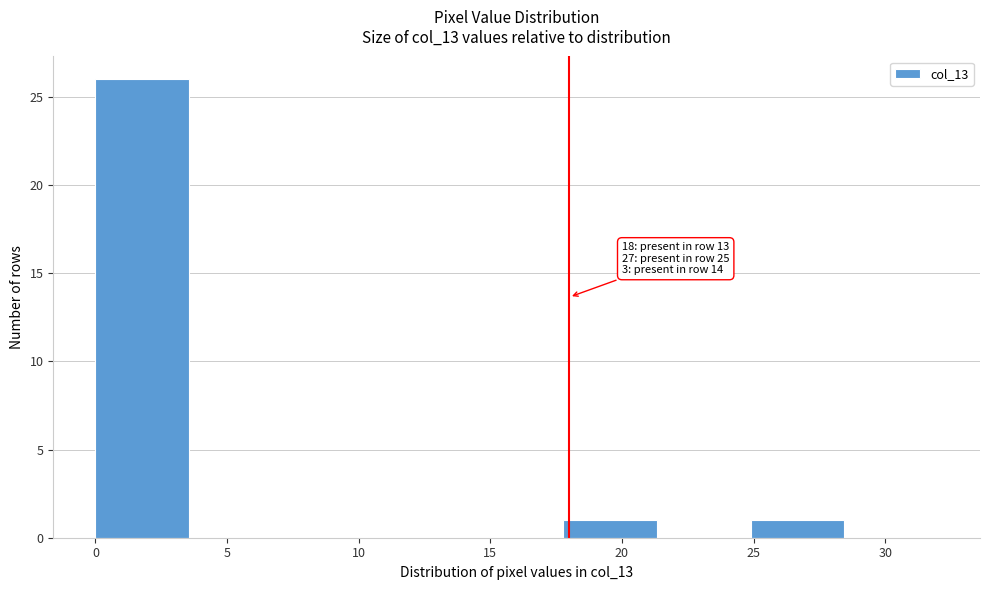

Which range on the x-axis has the tallest bar?

0.0 to 3.5